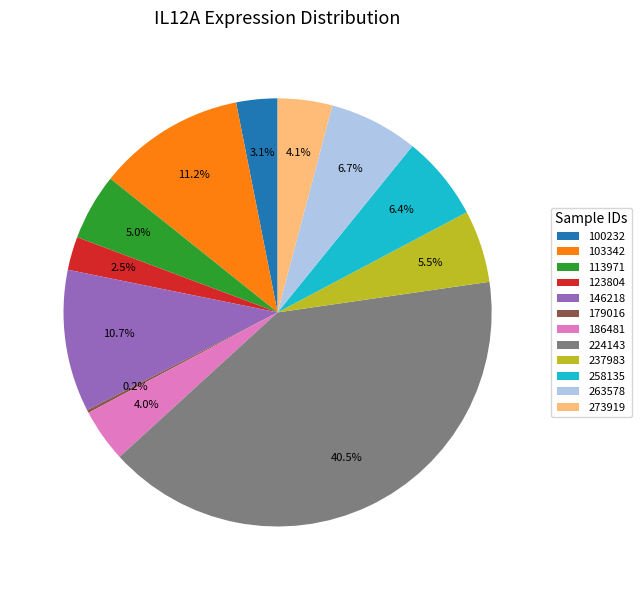

What is the largest slice in the pie chart?

224143